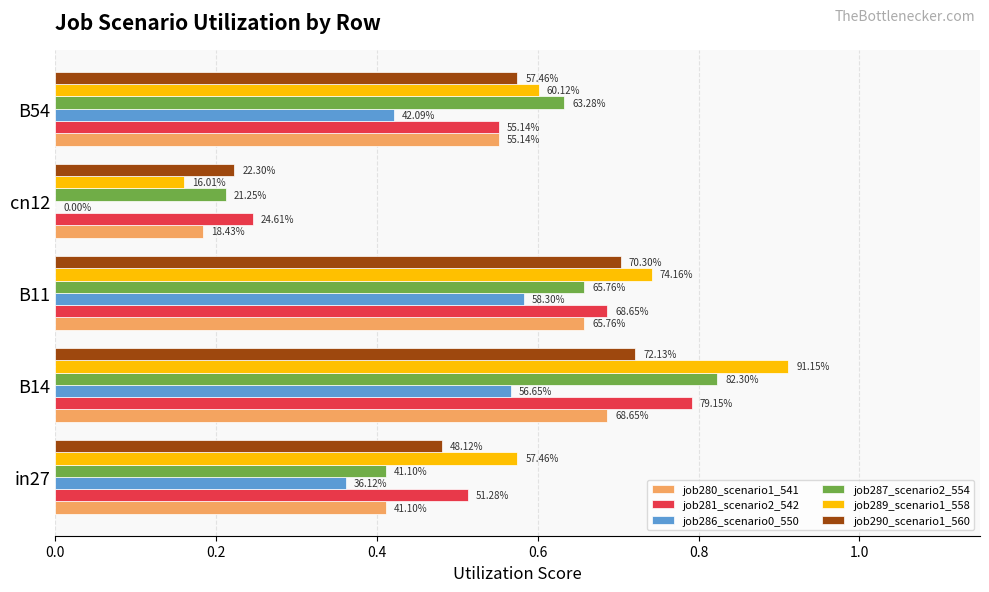

What are all the series names shown in the legend?

job280_scenario1_541, job281_scenario2_542, job286_scenario0_550, job287_scenario2_554, job289_scenario1_558, job290_scenario1_560